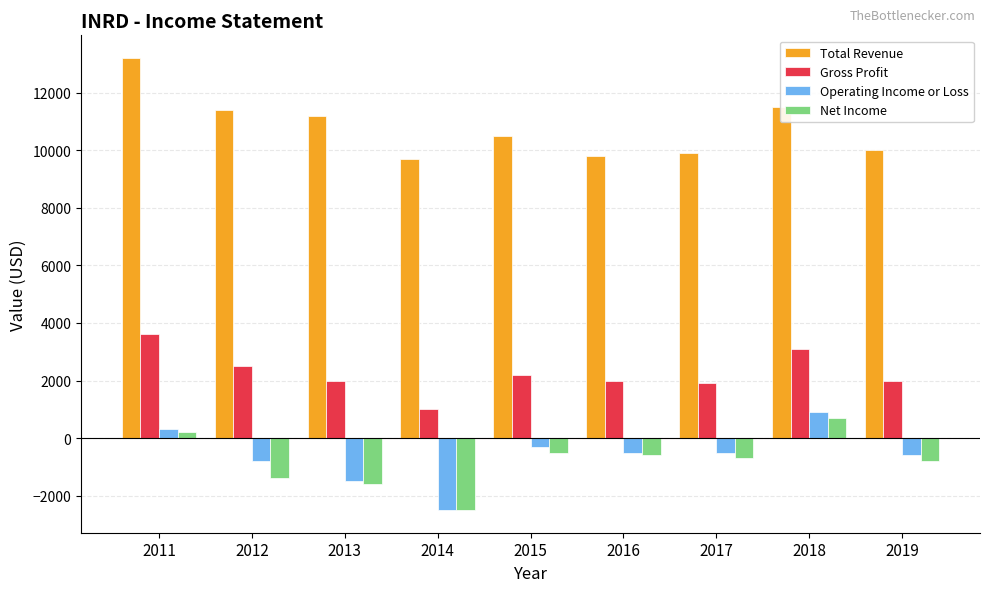

At how many categories does at least one series exceed 1223?

9